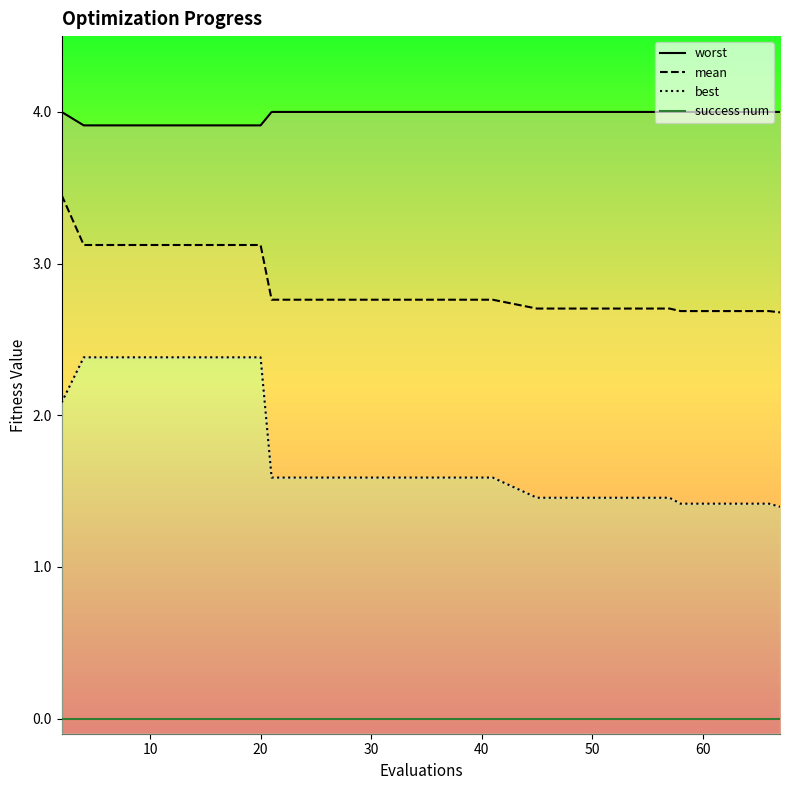

At how many categories does at least one series exceed 2?

20